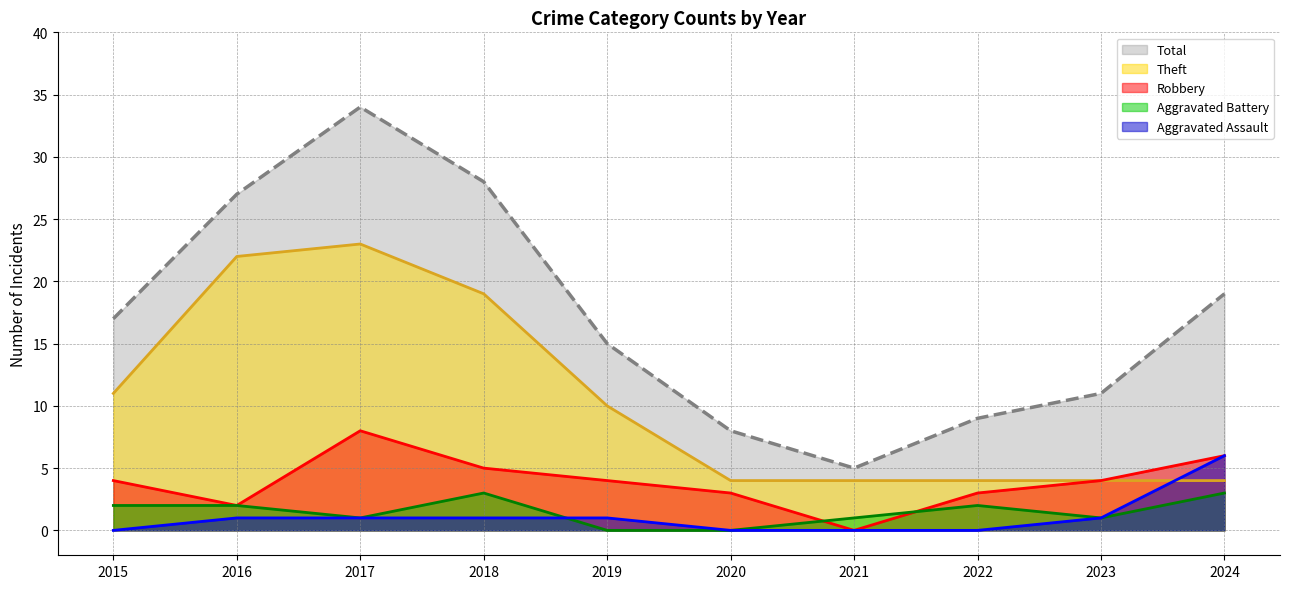

What is the difference between the highest and lowest values at 2023?

10